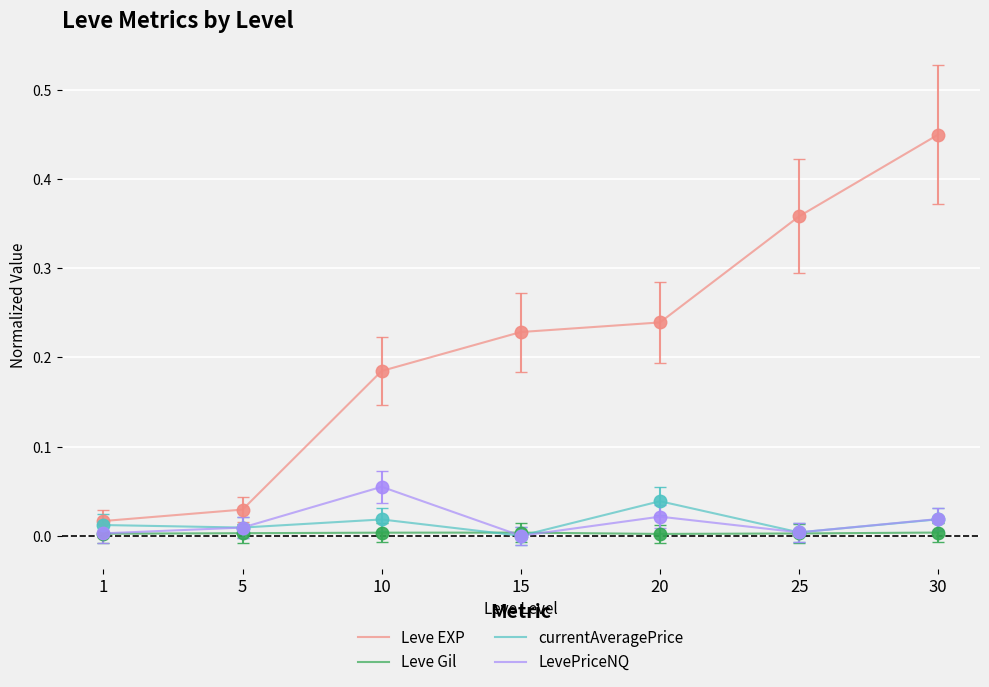

How many values in the LevePriceNQ series exceed 0?

6